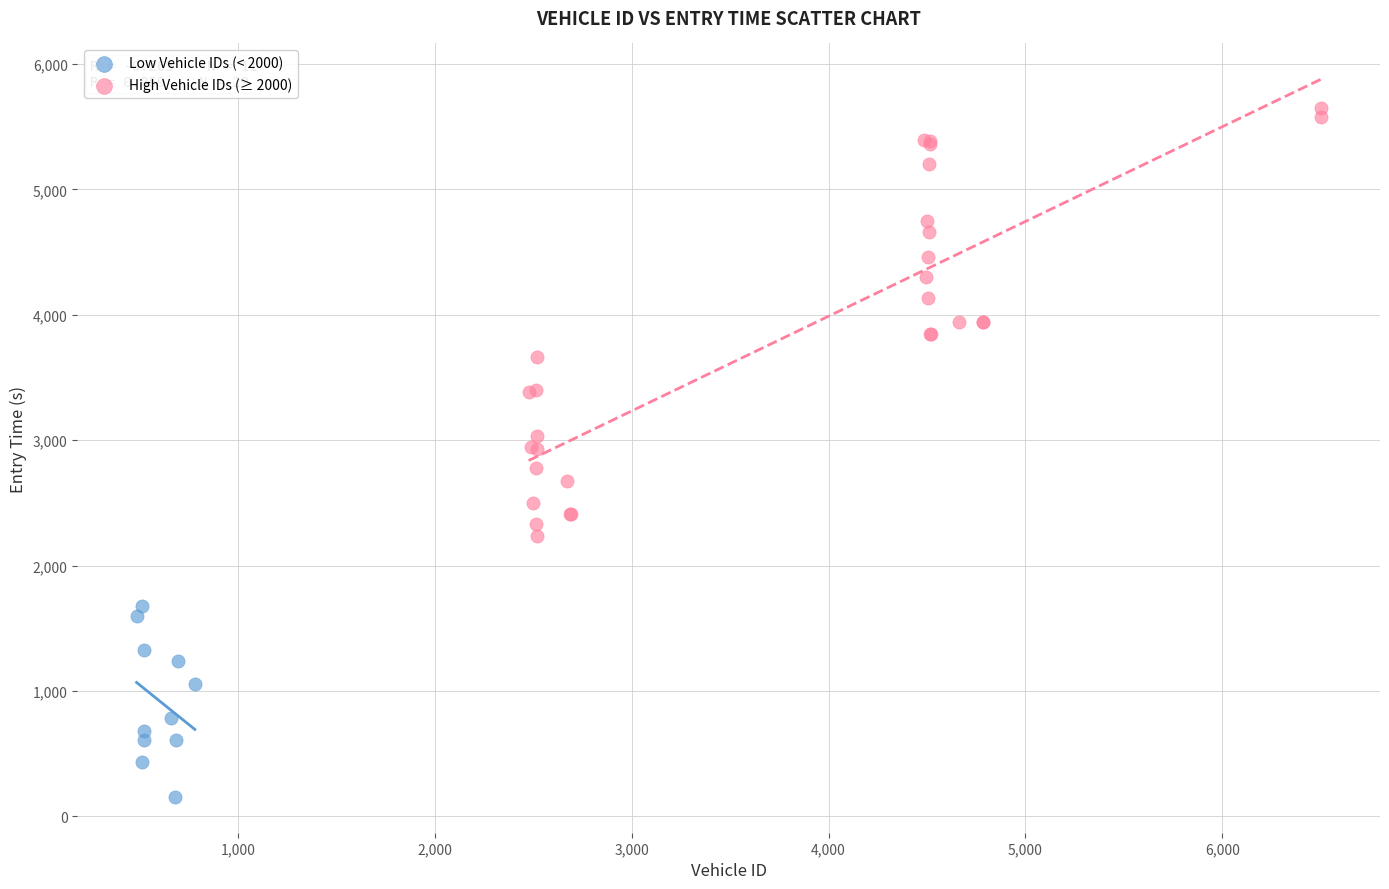

Which series contains the lowest Y value?

Low Vehicle IDs (< 2000)